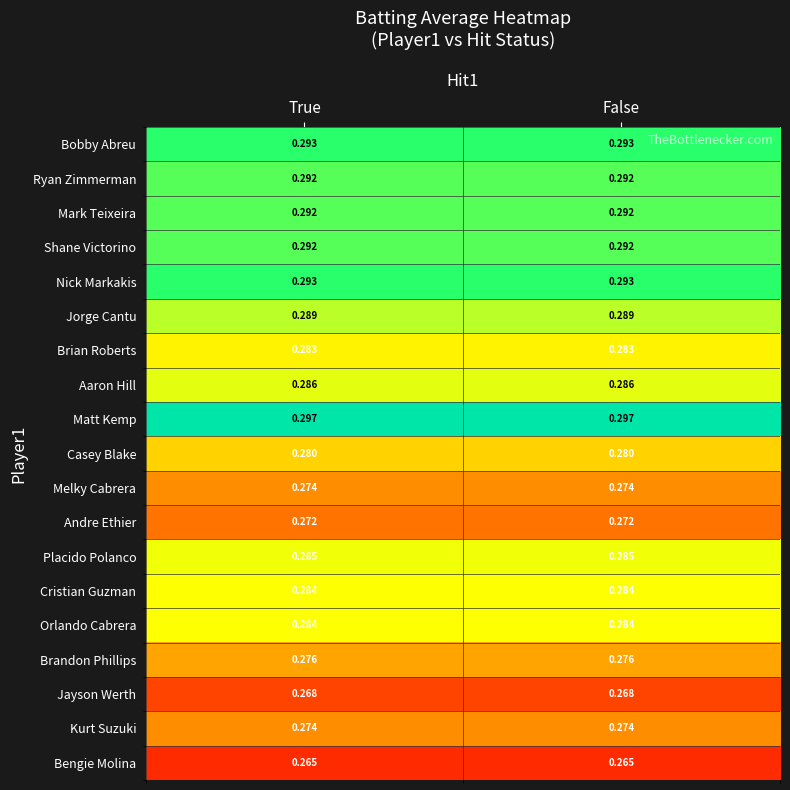

Which series has the largest total across all categories?

Matt Kemp